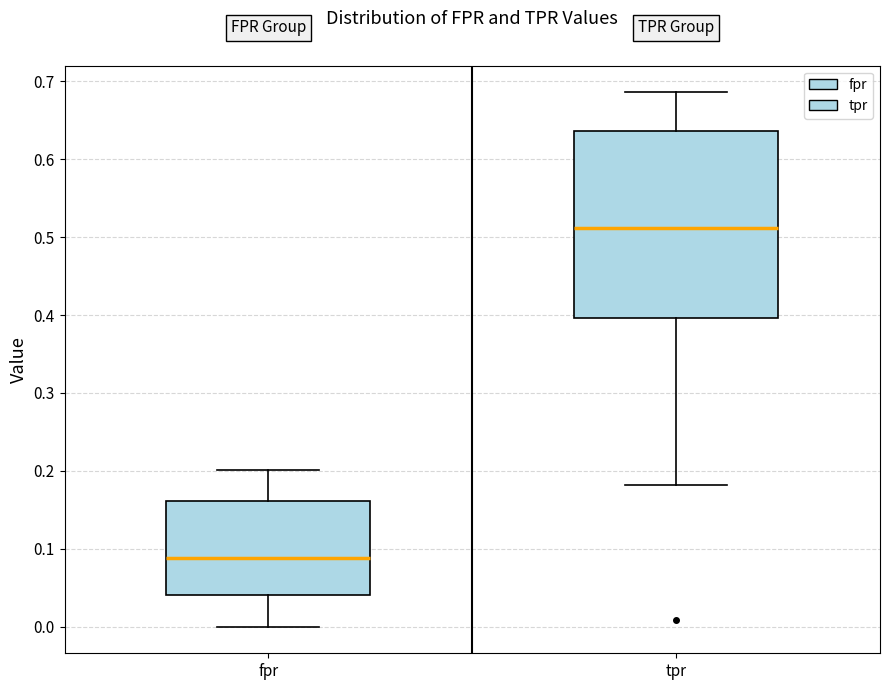

Reading left to right, read every box against the y-axis: the position of its median line, the range the box covers, and the ends of its whiskers. The values are not printed on the chart, so give them approximately, as read against the axis.

fpr: median 0.09, box 0.04 to 0.16, whiskers 0.00 to 0.20
tpr: median 0.51, box 0.40 to 0.64, whiskers 0.18 to 0.69